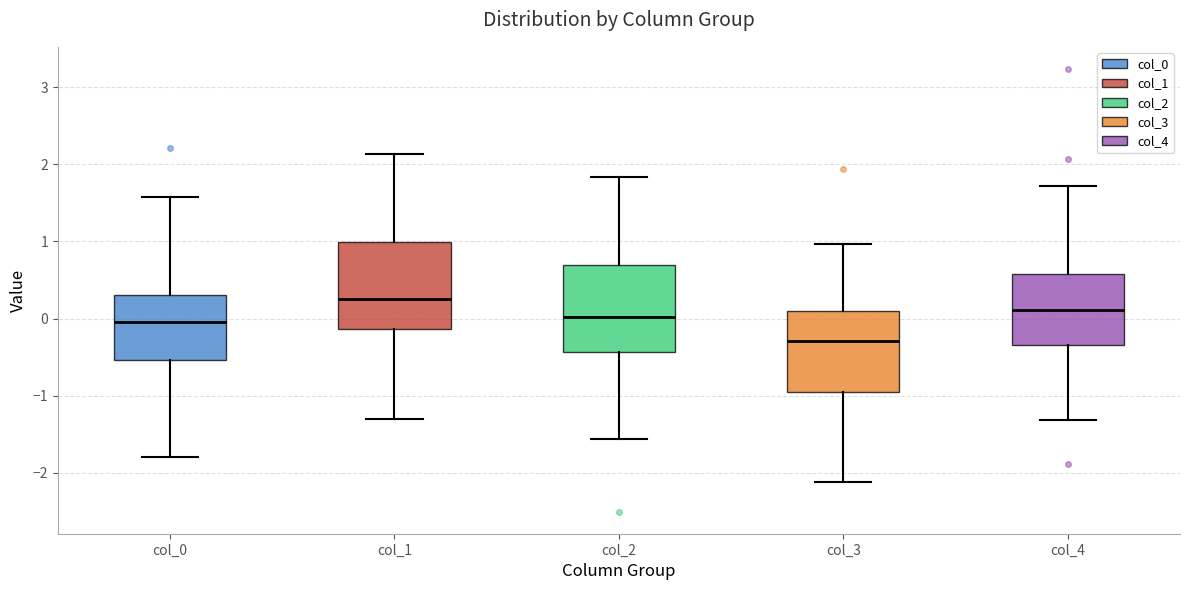

Where does the median line of the box for col_1 sit on the y-axis? The values are not printed on the chart, so give them approximately, as read against the axis.

0.3